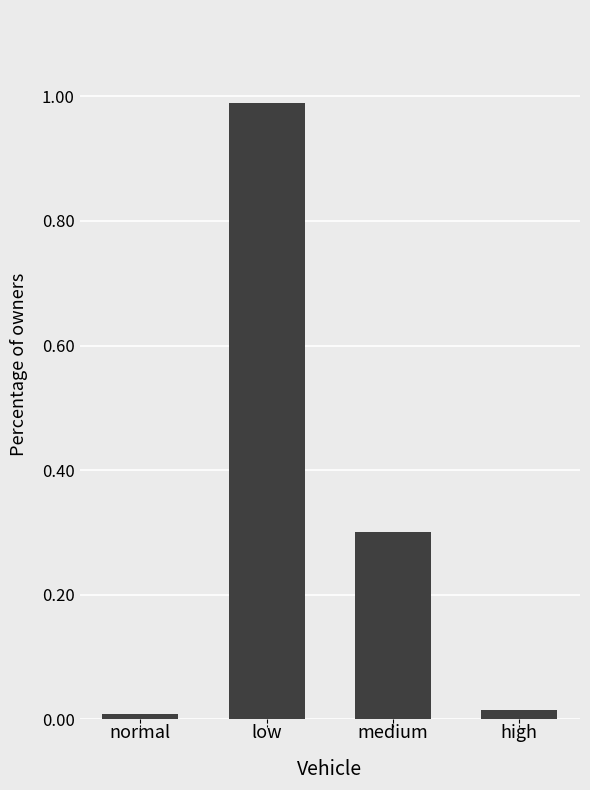

Between low and normal, which is larger?

low